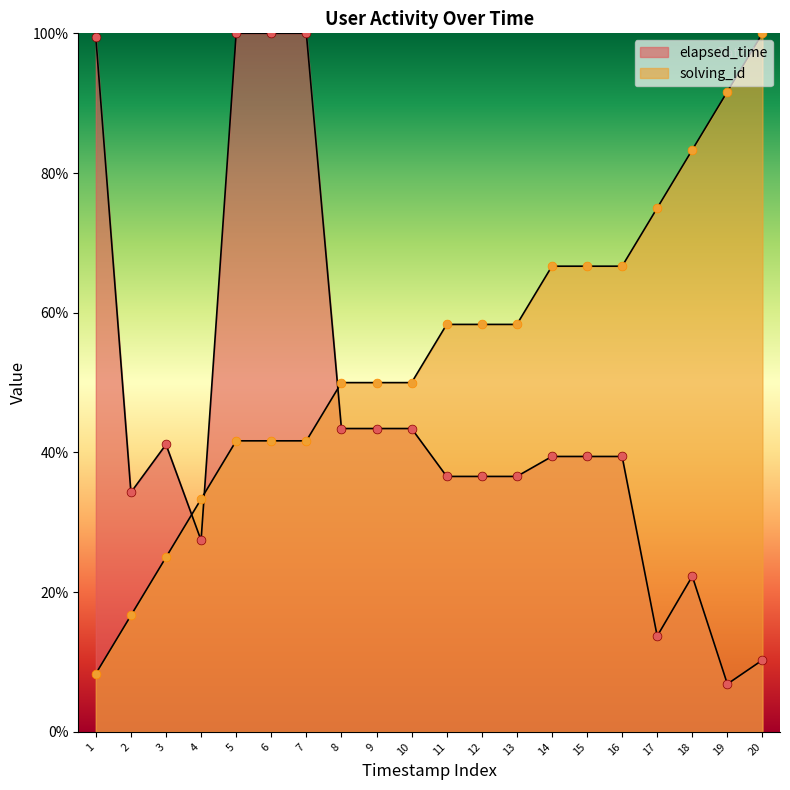

Which series reaches the minimum Y coordinate?

elapsed_time